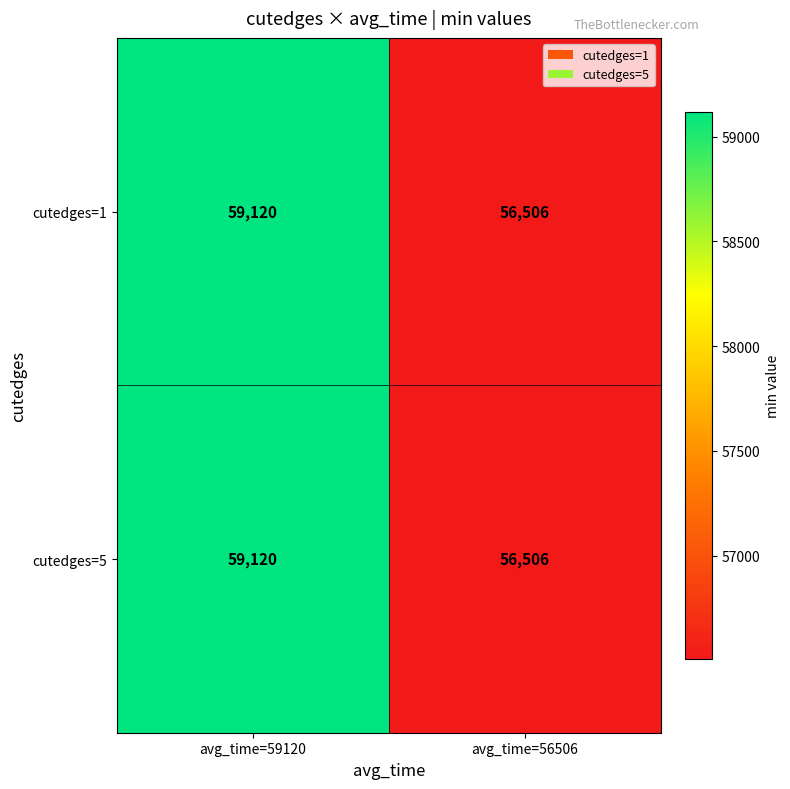

At which category does the chart reach its peak across all series?

avg_time=59120